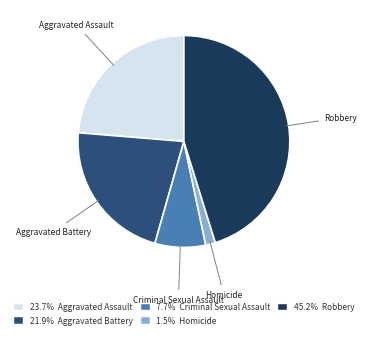

Between Aggravated Battery and Homicide, which is larger?

Aggravated Battery